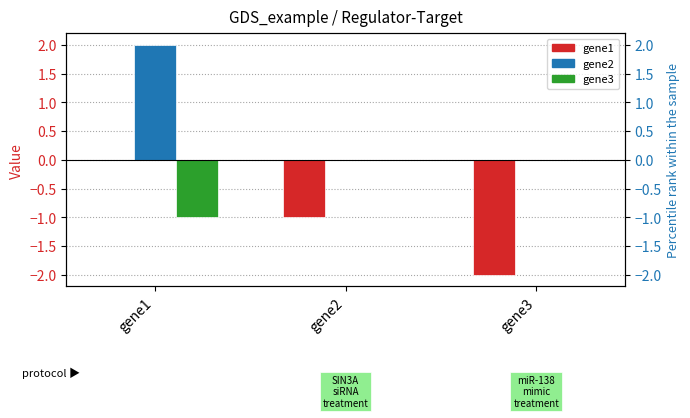

Is it true that gene3 equals 0 at gene2?

False